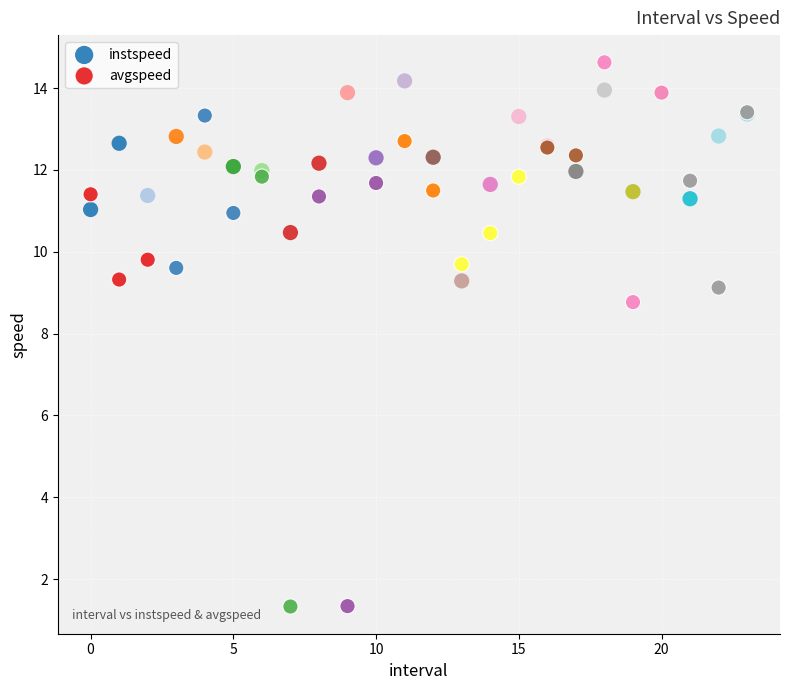

What are all the series names shown in the legend?

instspeed, avgspeed